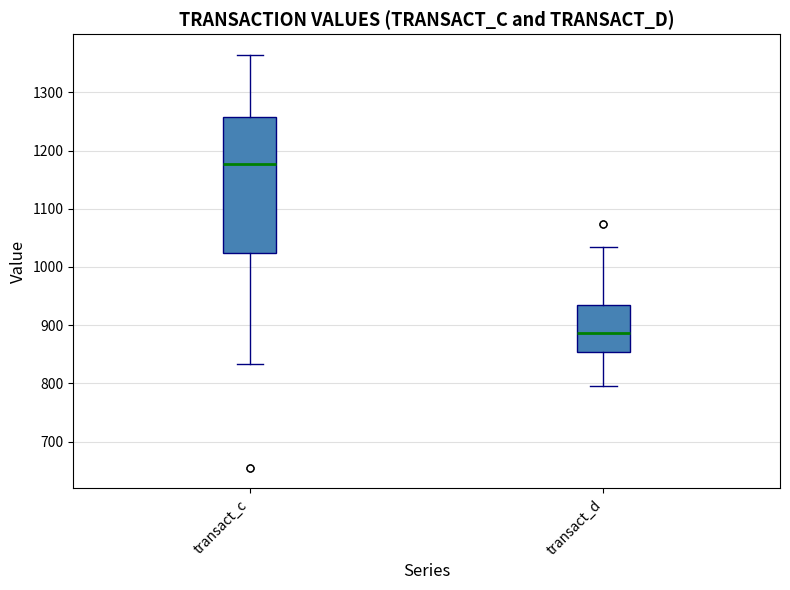

Reading left to right, read every box against the y-axis: the position of its median line, the range the box covers, and the ends of its whiskers. The values are not printed on the chart, so give them approximately, as read against the axis.

transact_c: median 1180, box 1020 to 1260, whiskers 830 to 1360
transact_d: median 890, box 850 to 940, whiskers 800 to 1030